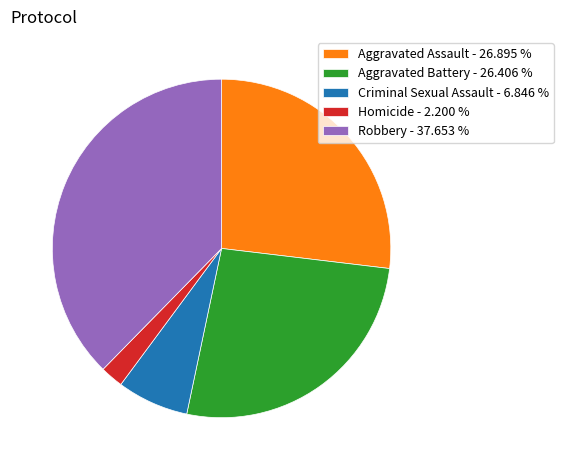

Which has a higher value, Aggravated Assault - 26.895 % or Criminal Sexual Assault - 6.846 %?

Aggravated Assault - 26.895 %